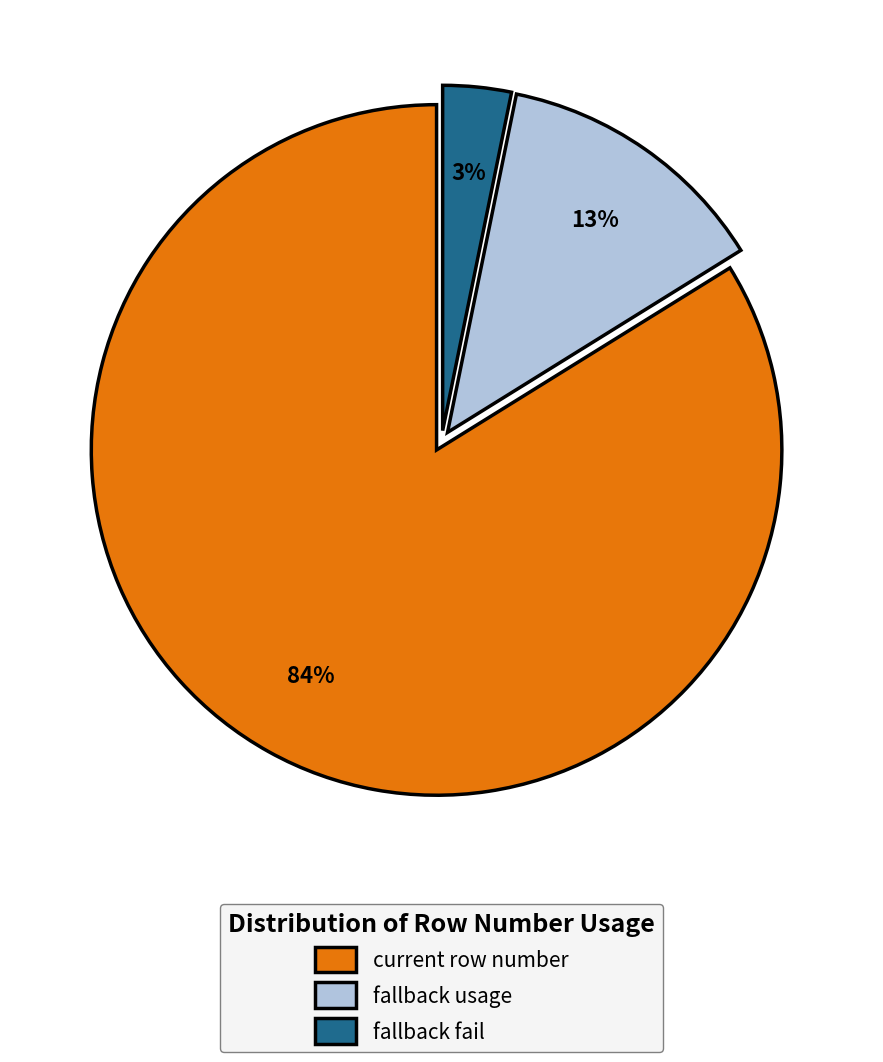

Which category has the smallest portion of the pie?

fallback fail